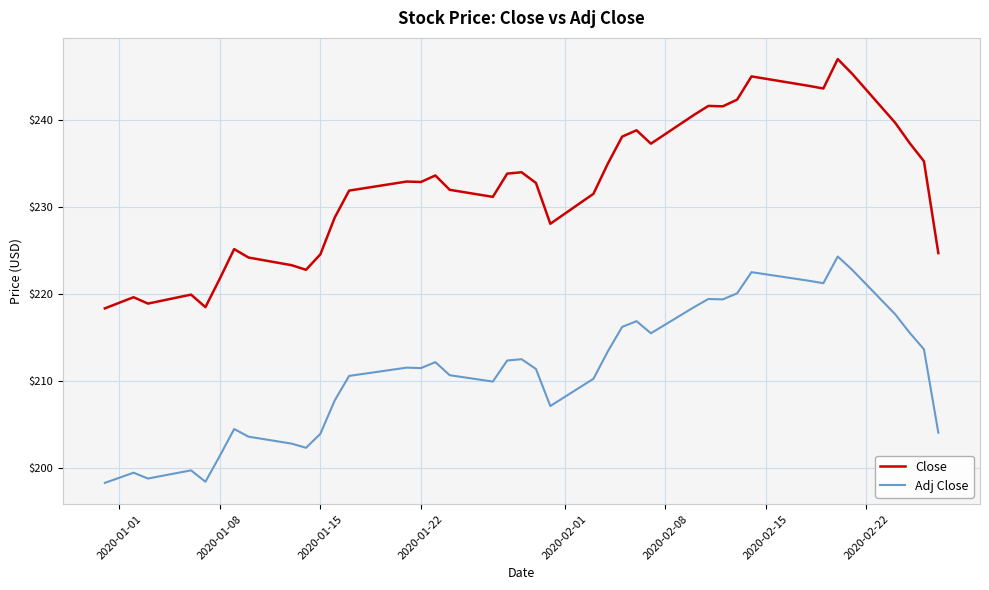

What is the smallest value displayed?

198.3